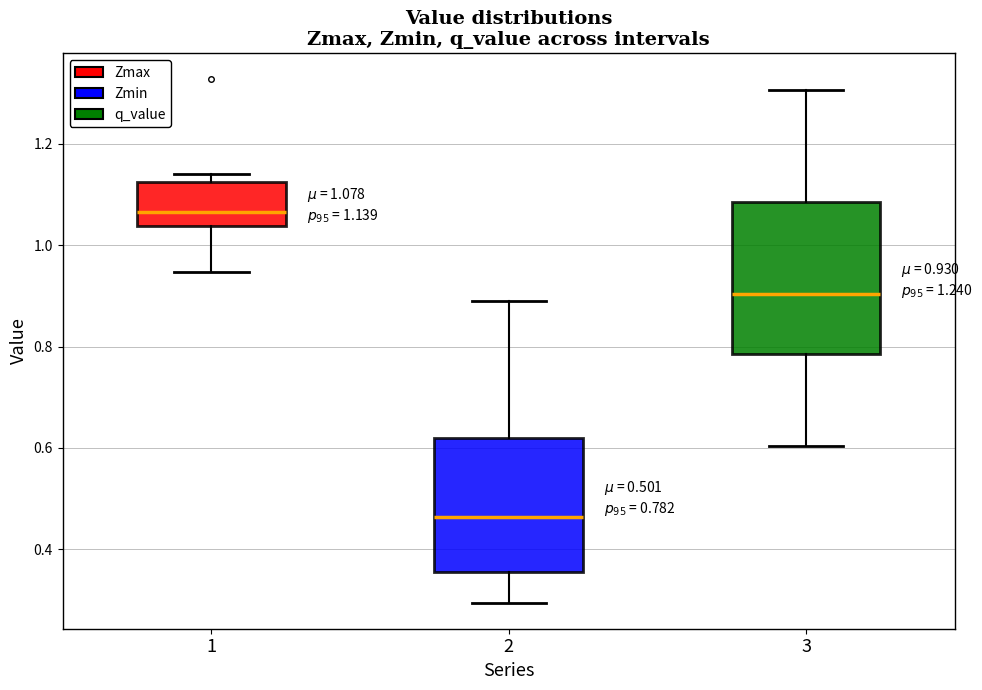

Which box's median line is the lowest?

2